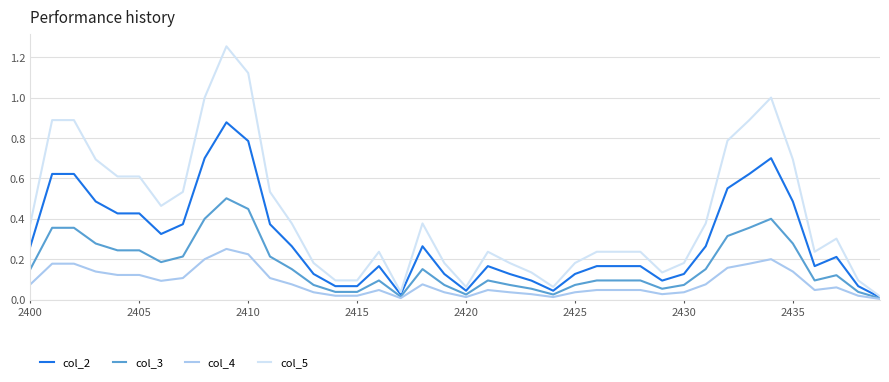

List the series in order of their overall mean, lowest first.

col_4, col_3, col_2, col_5